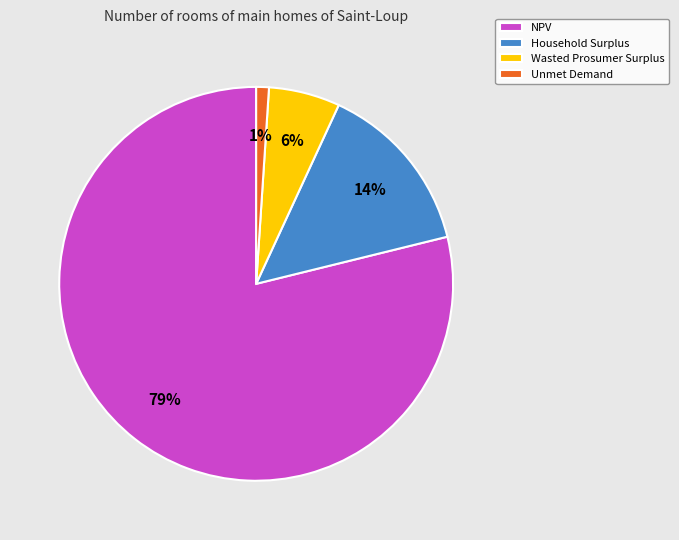

Which slice is the largest?

NPV